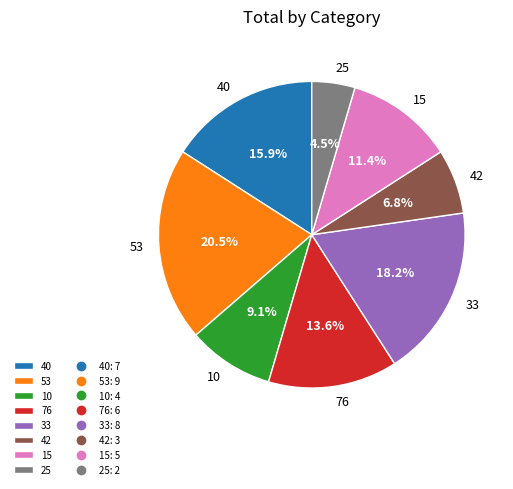

What is the largest slice in the pie chart?

53